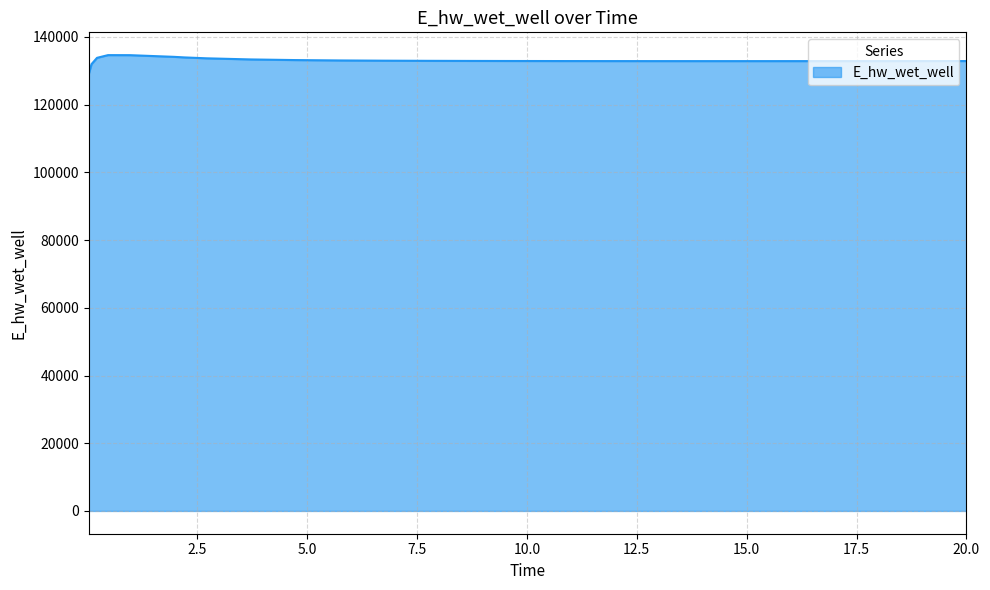

What is the difference between the maximum and minimum values?

5557.8